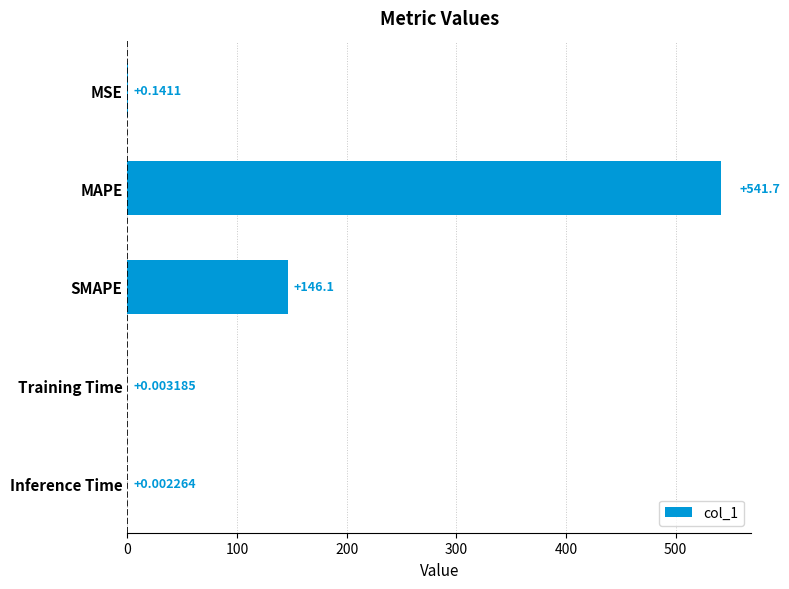

What is the sum of all values?

687.9